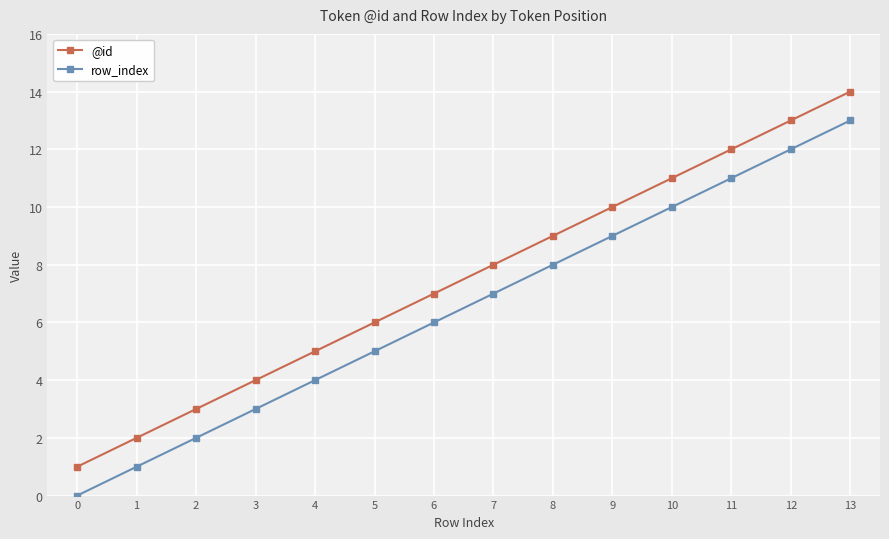

True or false: row_index has more than 2 points higher than both neighbors.

False